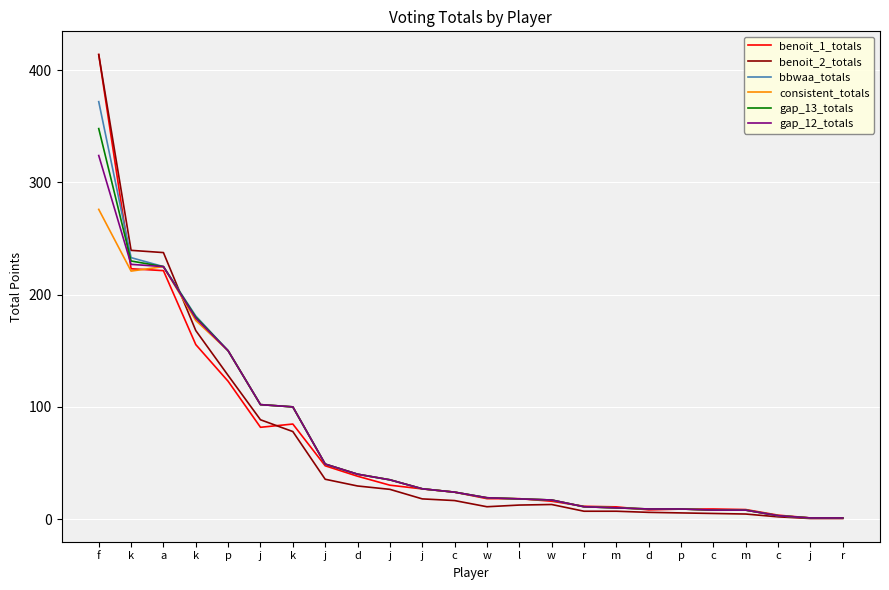

Does the chart display data point markers on the line(s)?

No